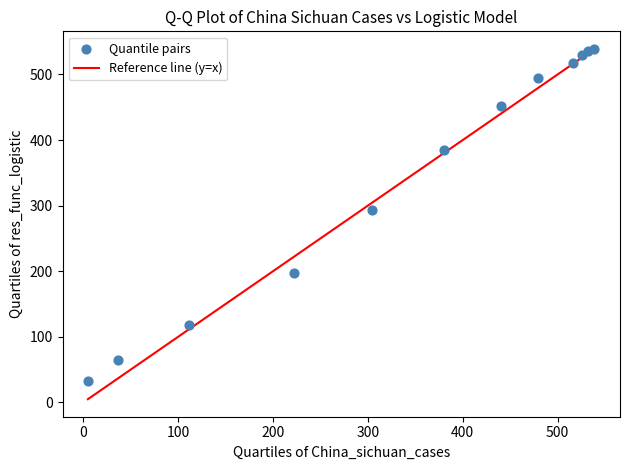

What Y value in the scatter plot is closest to 286?

293.9